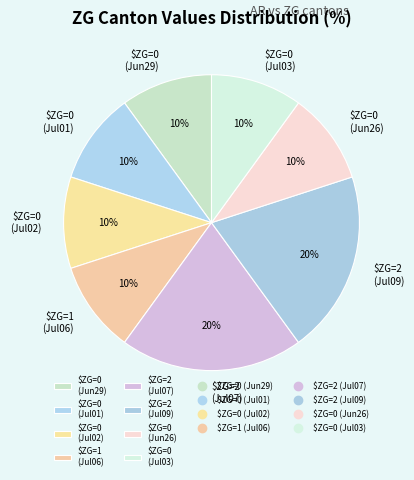

To the nearest percent, what percentage of the pie is $ZG=2 (Jul07)?

20%